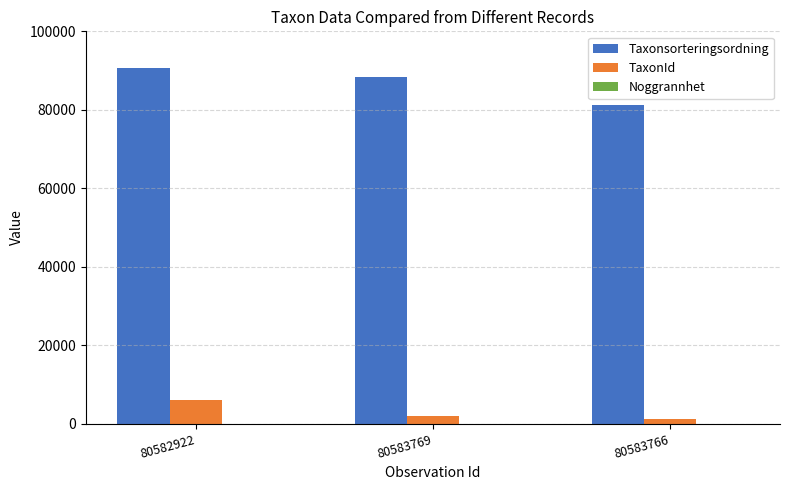

The value of Taxonsorteringsordning at 80582922 is 135817. True or false?

False